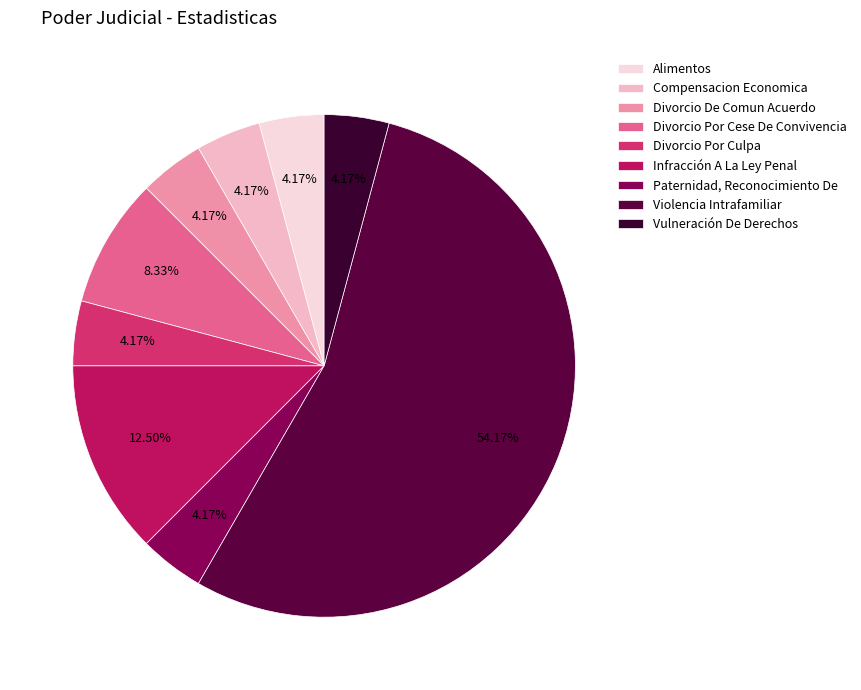

To the nearest percent, what is the combined percentage of Compensacion Economica and Paternidad, Reconocimiento De?

8%